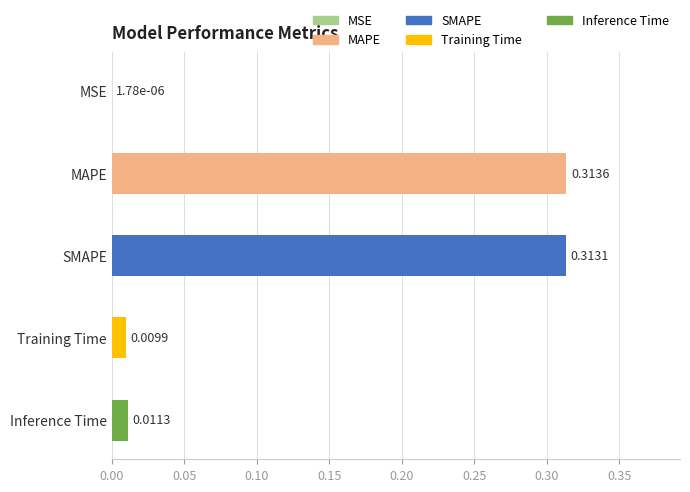

At which label is the value closest to 0?

MSE